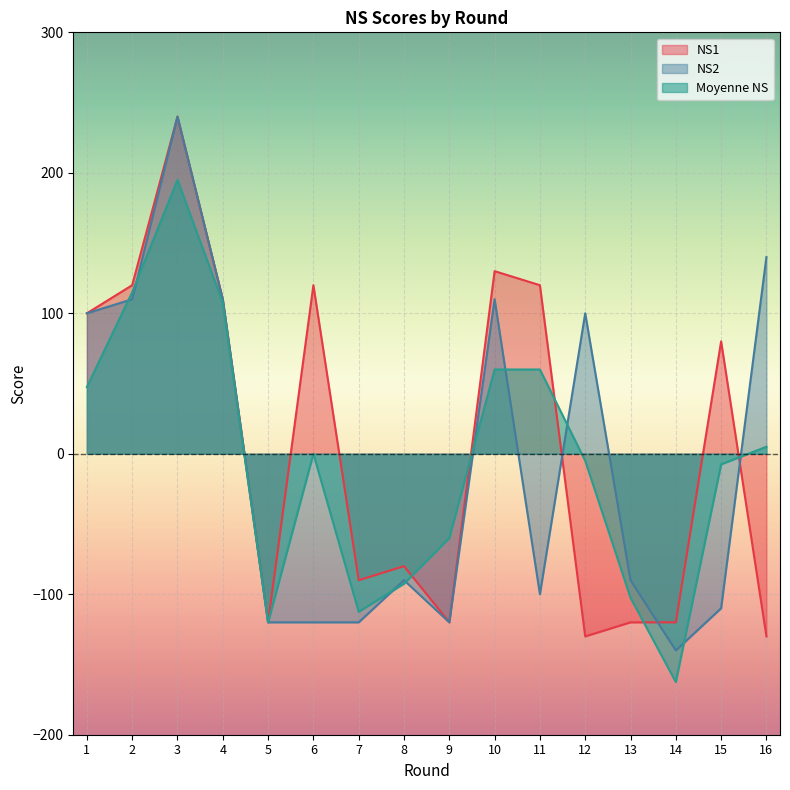

The value of Moyenne NS at 10 is 60.0. True or false?

True